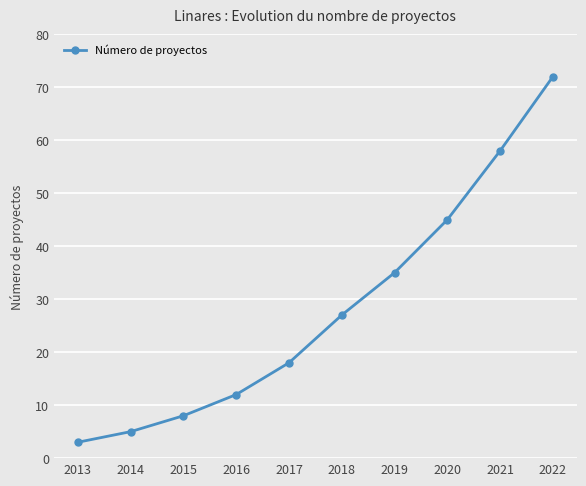

Does the chart have visible grid lines?

Yes